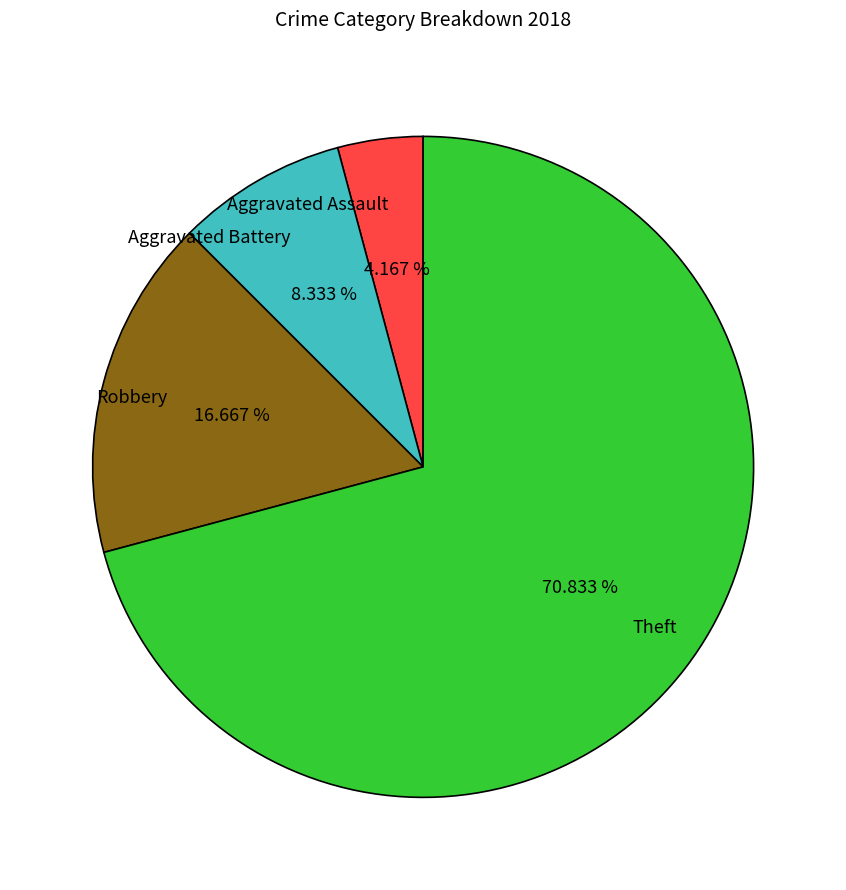

Is it true that Theft is 71% of the pie?

True